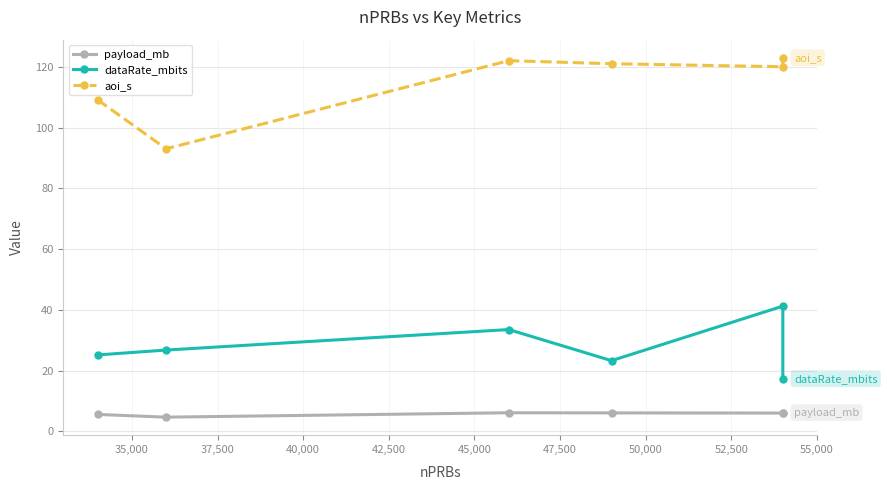

True or false: aoi_s and dataRate_mbits cross at least once.

False